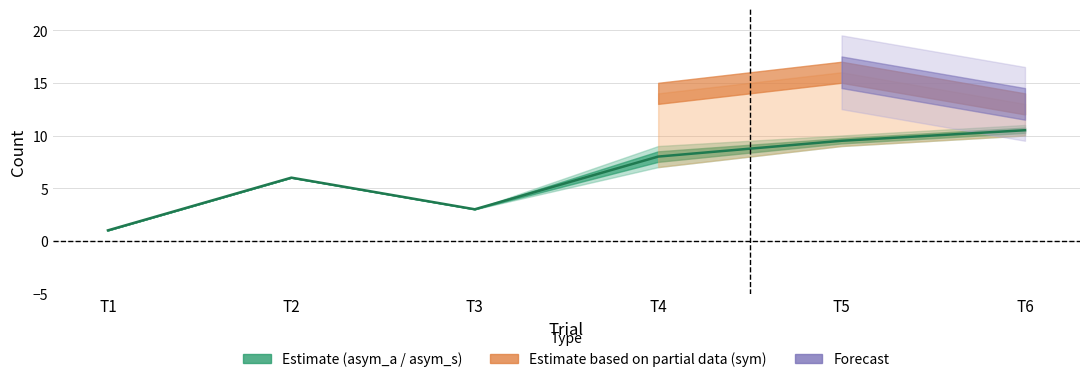

How many lines are shown in the chart?

1